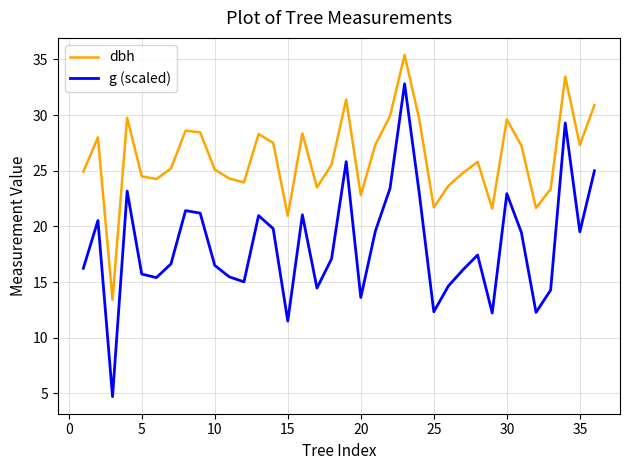

Which series has the largest total across all categories?

dbh